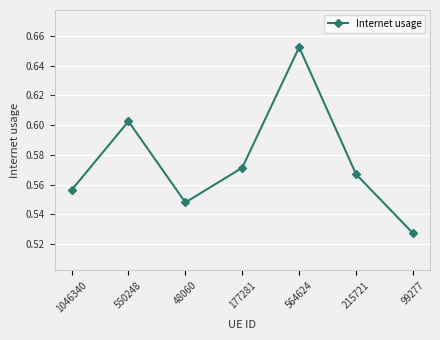

Which has a higher value, 564624 or 215721?

564624